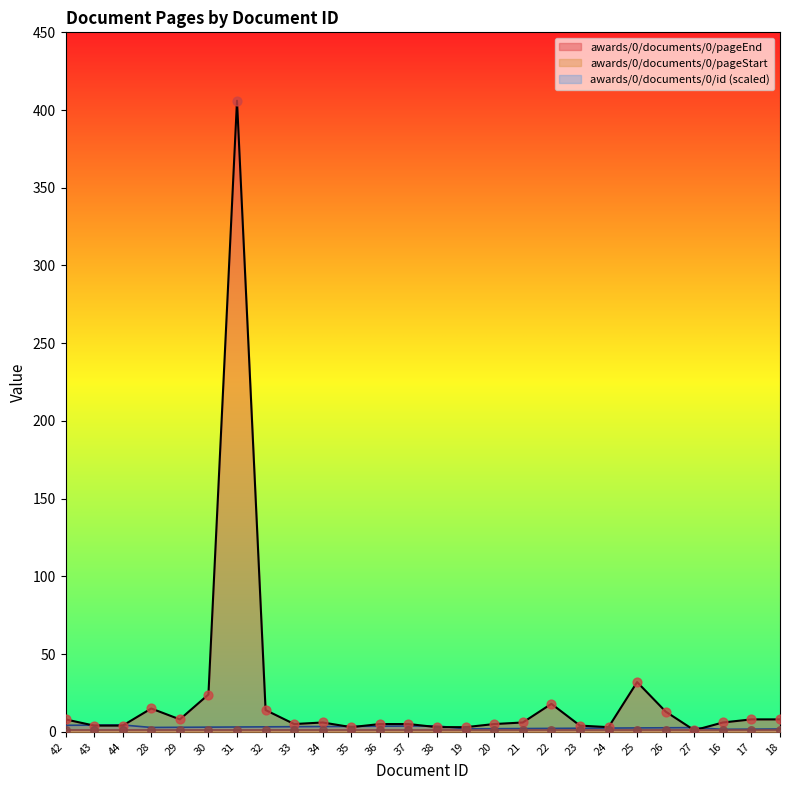

Which series has the widest spread of Y values?

awards/0/documents/0/pageEnd